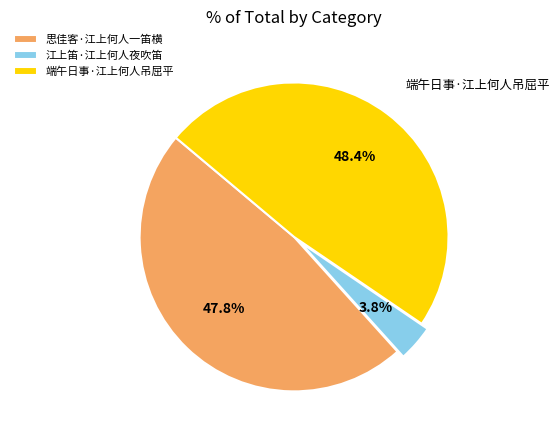

Does 思佳客·江上何人一笛横 account for over 50% of the chart?

No